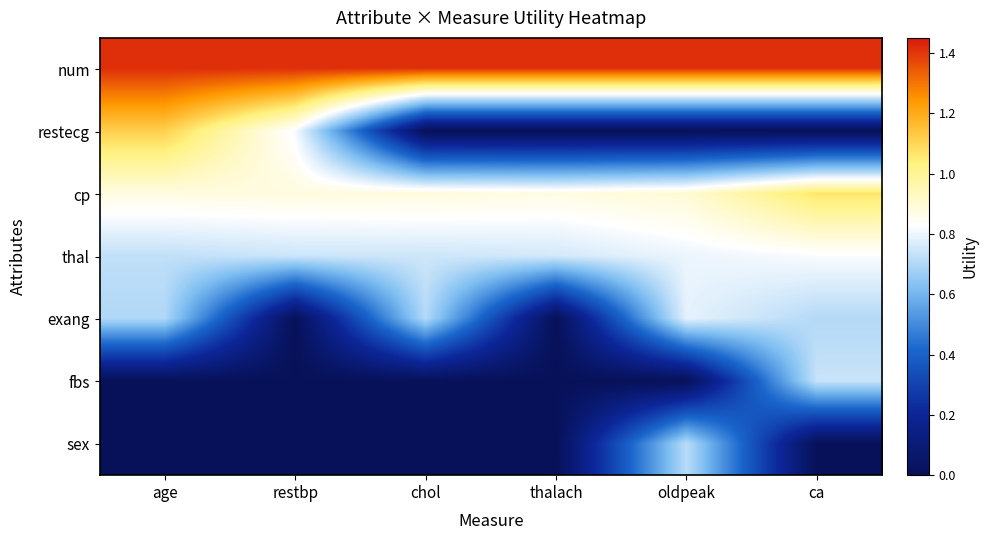

Rank the series at restbp from highest to lowest value.

num, cp, restecg, thal, exang, fbs, sex